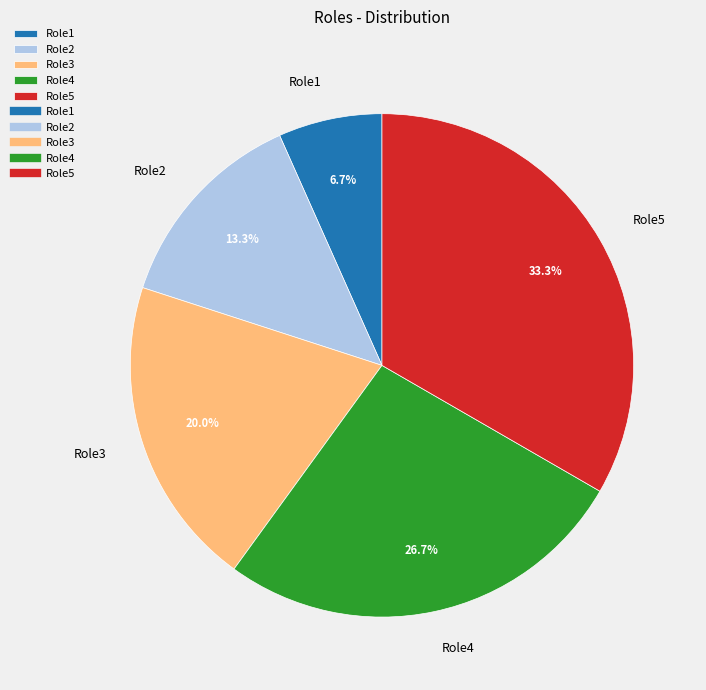

What is the total percentage of Role3 and Role5?

53.3%